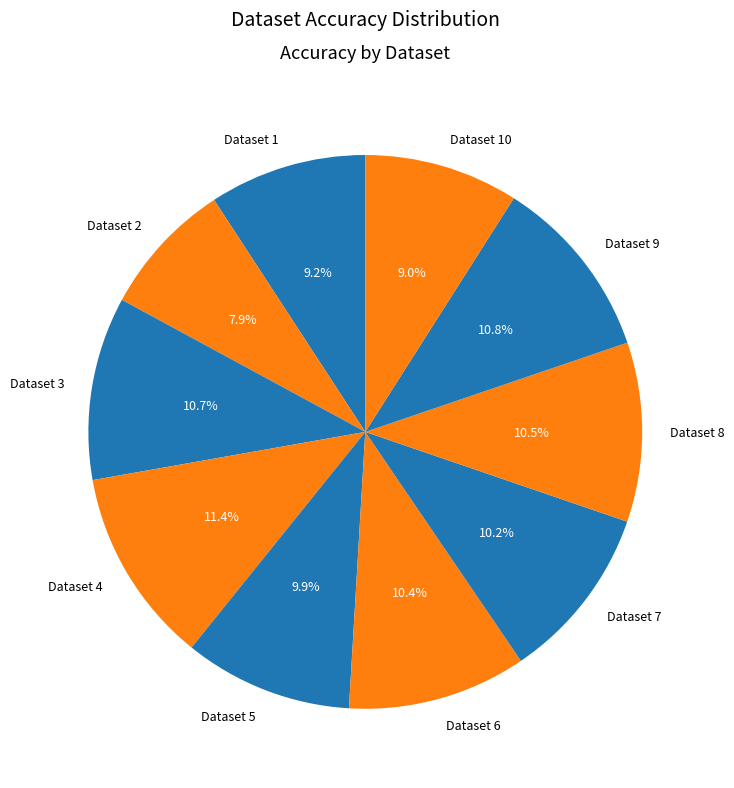

Which has a higher value, Dataset 2 or Dataset 7?

Dataset 7